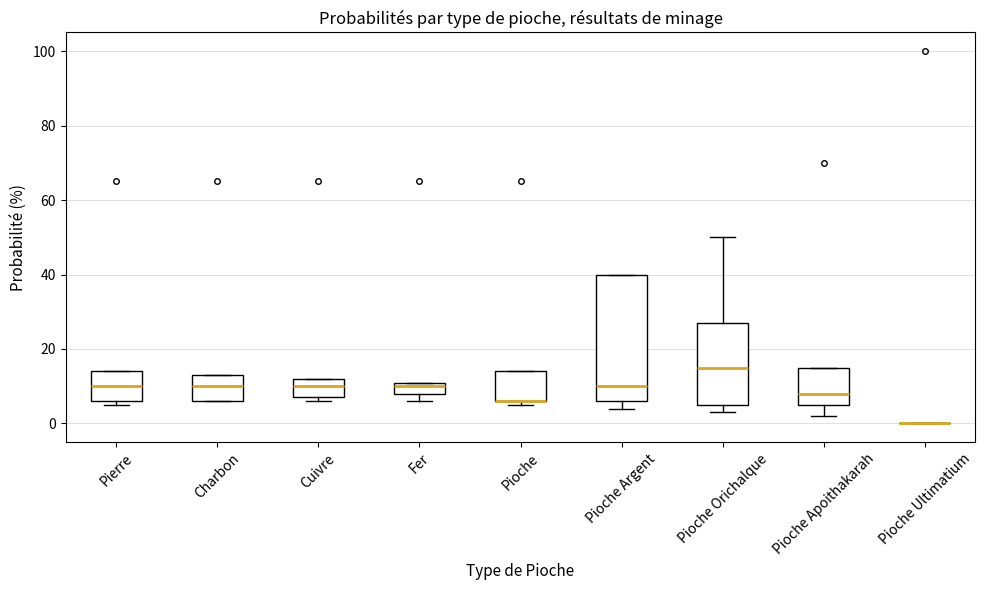

Reading left to right, transcribe this box plot: for each box, give where its median line is, the range the box spans, and where its two whiskers end, as read against the y-axis. The values are not printed on the chart, so give them approximately, as read against the axis.

Pierre: median 10, box 6 to 14, whiskers 6 (just below the box's lower edge) to 14
Charbon: median 10, box 6 to 14, whiskers 6 to 14
Cuivre: median 10, box 8 to 12, whiskers 6 to 12
Fer: median 10, box 8 to 12, whiskers 6 to 12
Pioche: median 6 (drawn on the box's lower edge), box 6 to 14, whiskers 6 (just below the box's lower edge) to 14
Pioche Argent: median 10, box 6 to 40, whiskers 4 to 40
Pioche Orichalque: median 16, box 6 to 28, whiskers 4 to 50
Pioche Apoithakarah: median 8, box 6 to 16, whiskers 2 to 16
Pioche Ultimatium: box collapsed to a line at 0, whiskers 0 to 0